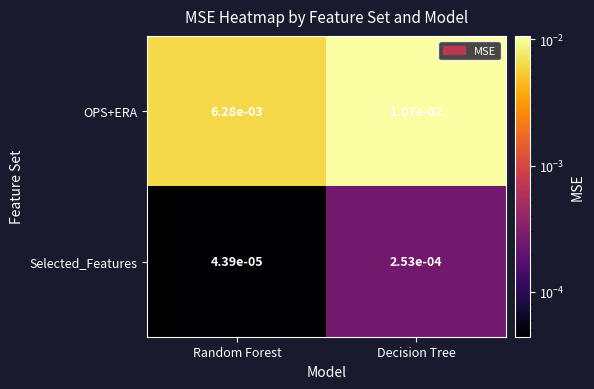

Which series changed the most between Random Forest and Decision Tree?

OPS+ERA